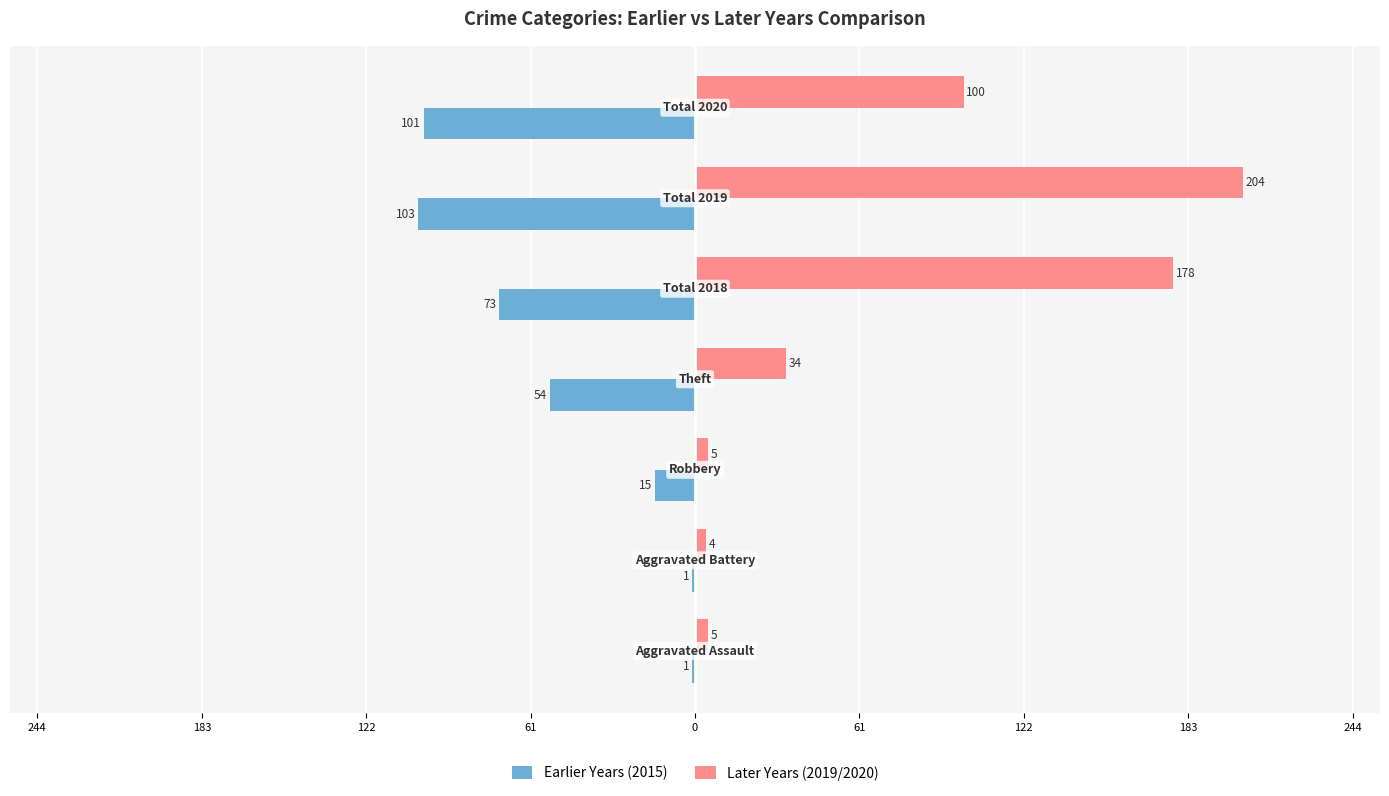

What are all the series names shown in the legend?

Earlier Years (2015), Later Years (2019/2020)